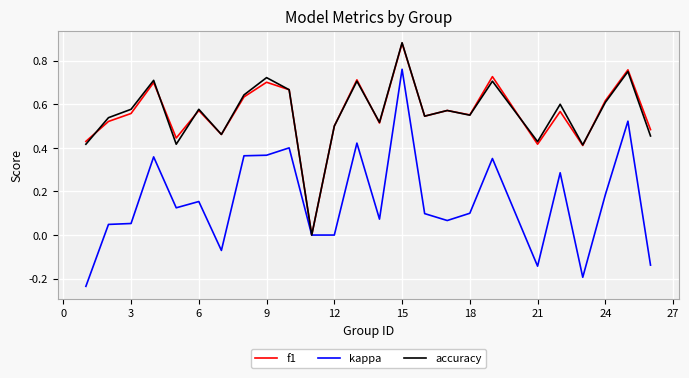

Count the accuracy values in the range 0 to 1.

25